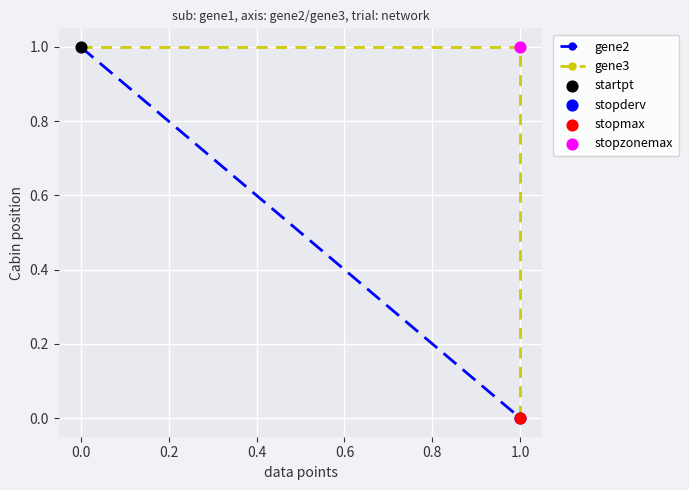

What are all the series names shown in the legend?

gene2, gene3